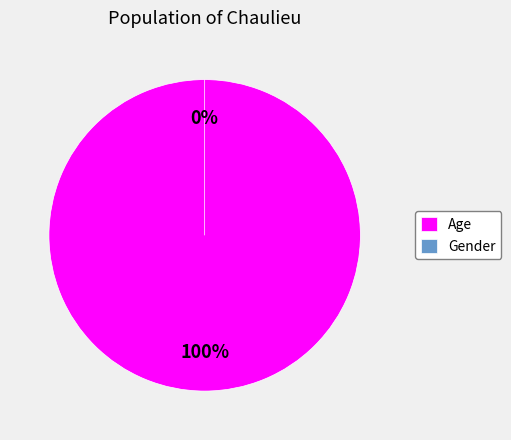

Combined, do Gender and Age account for over 50%?

Yes